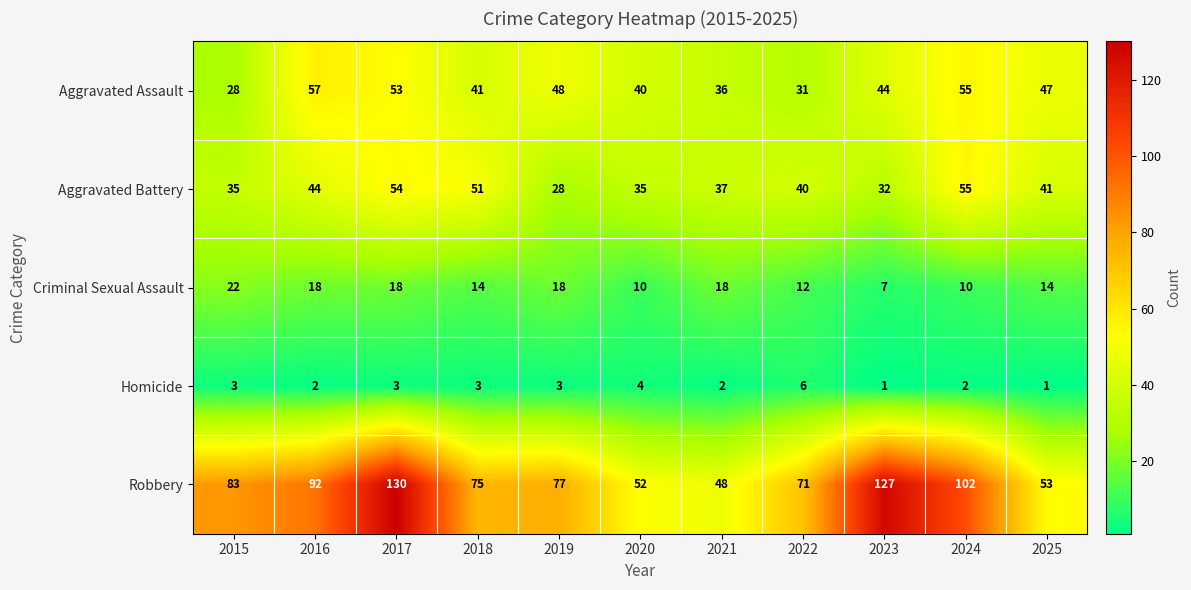

At which category is the sum across all series the highest?

2017